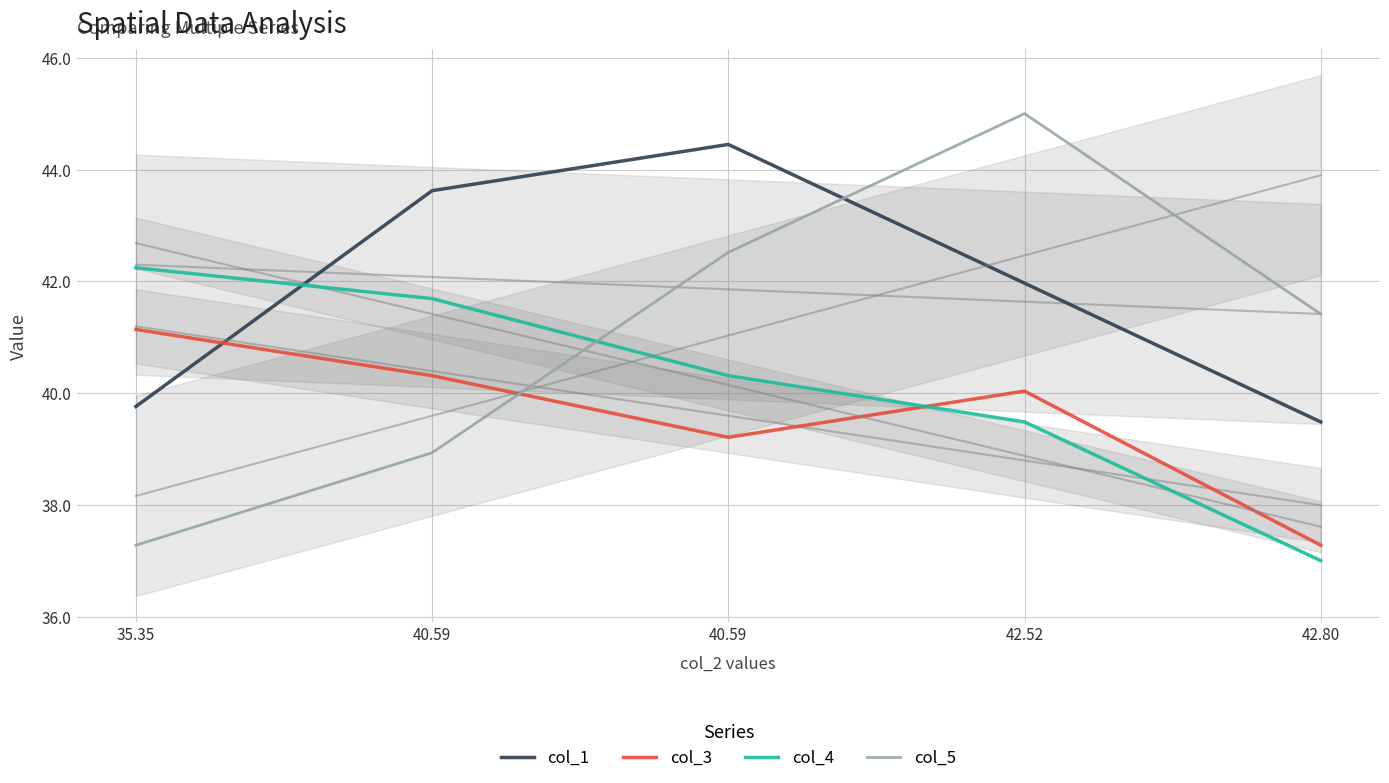

Rank the series by their maximum value, from lowest to highest.

col_3, col_4, col_1, col_5